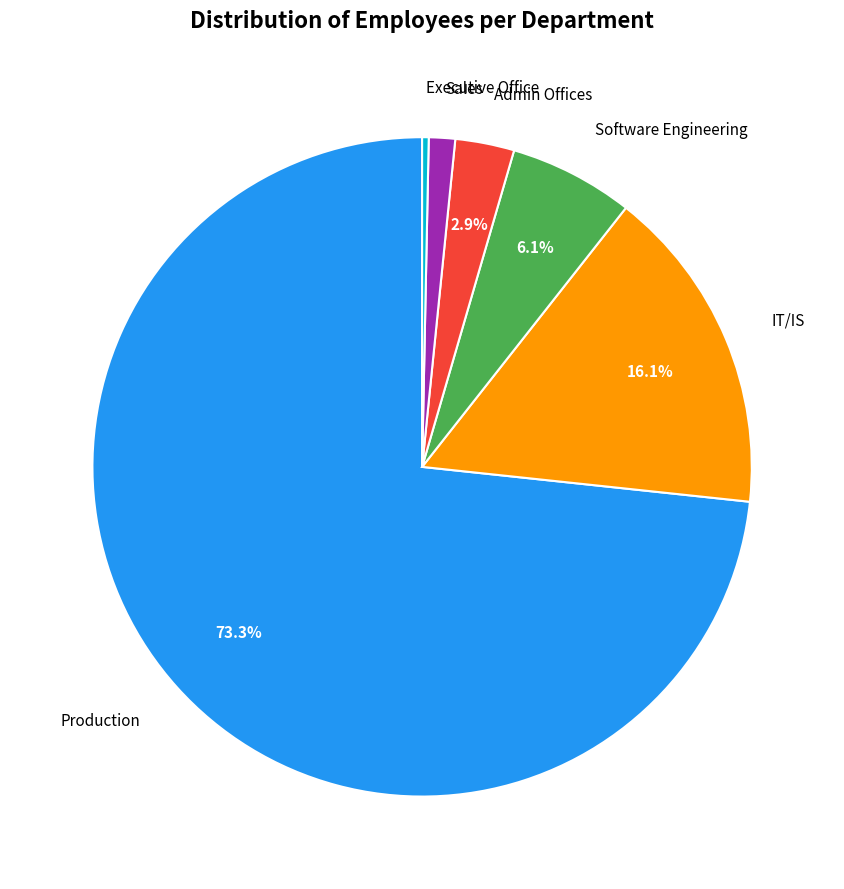

Is there a majority slice in this chart?

Yes